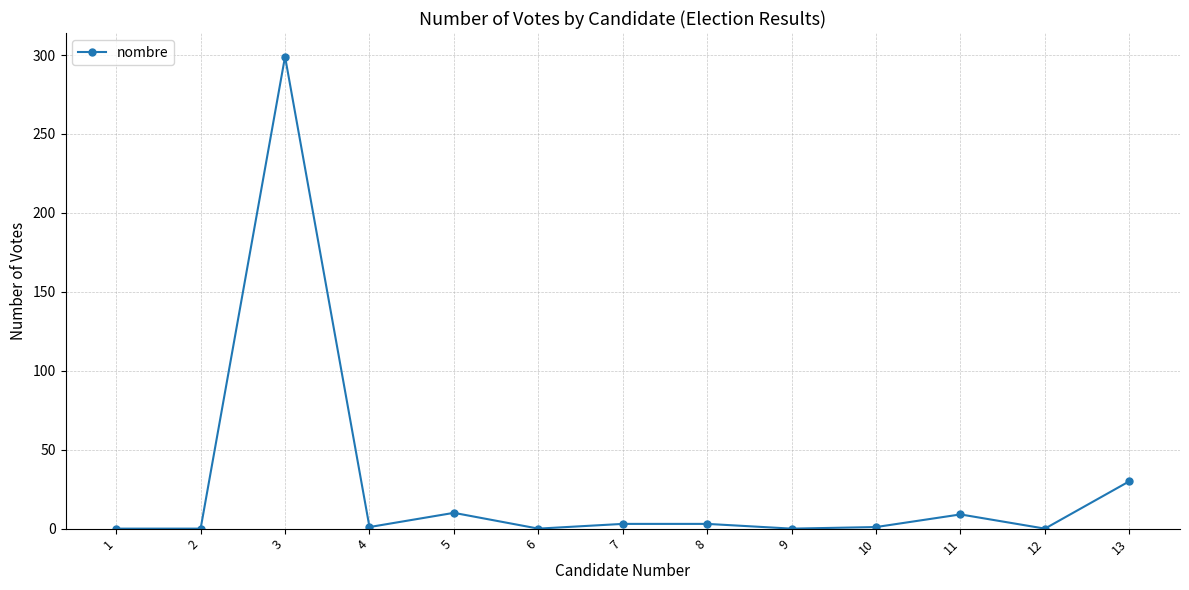

True or false: the data shows 16 at 13.

False